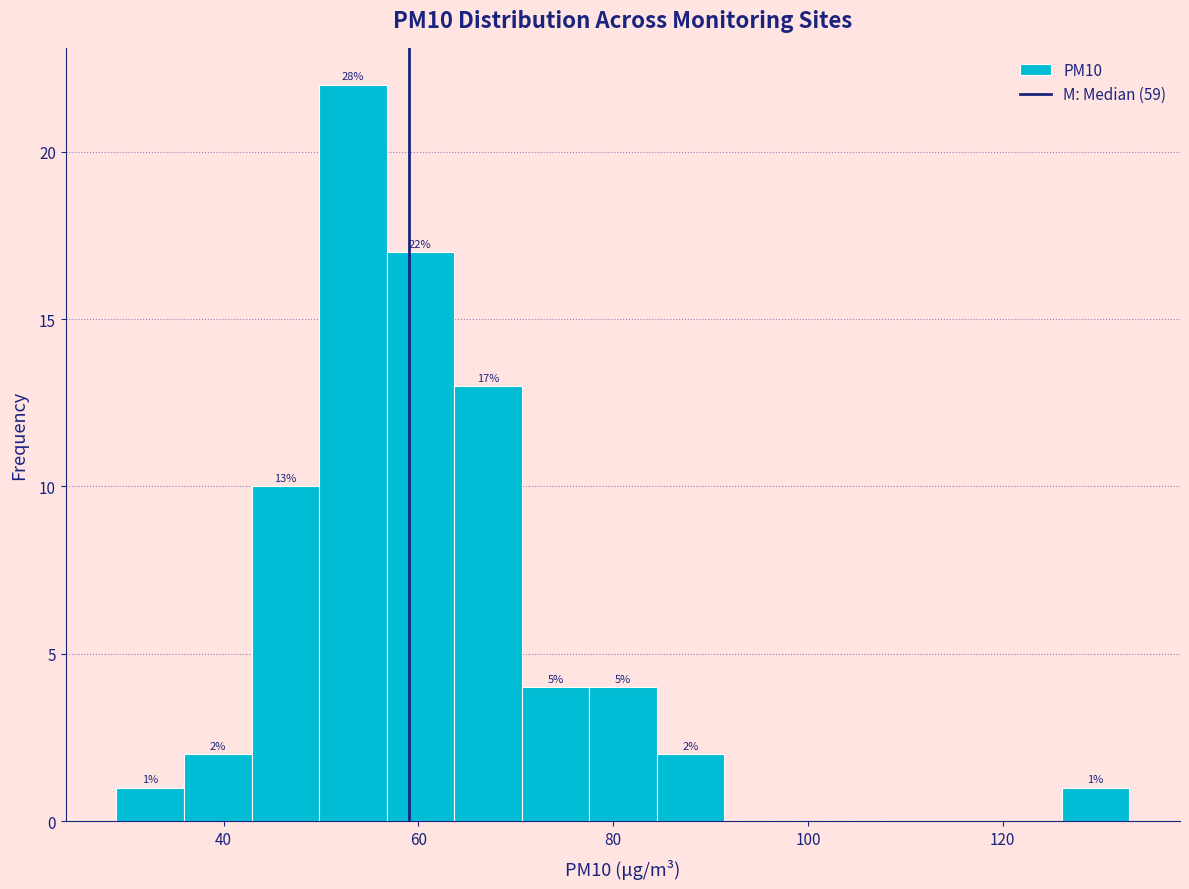

Around what value on the x-axis is the tallest bar? Give the approximate position of its centre, as read against the axis.

54